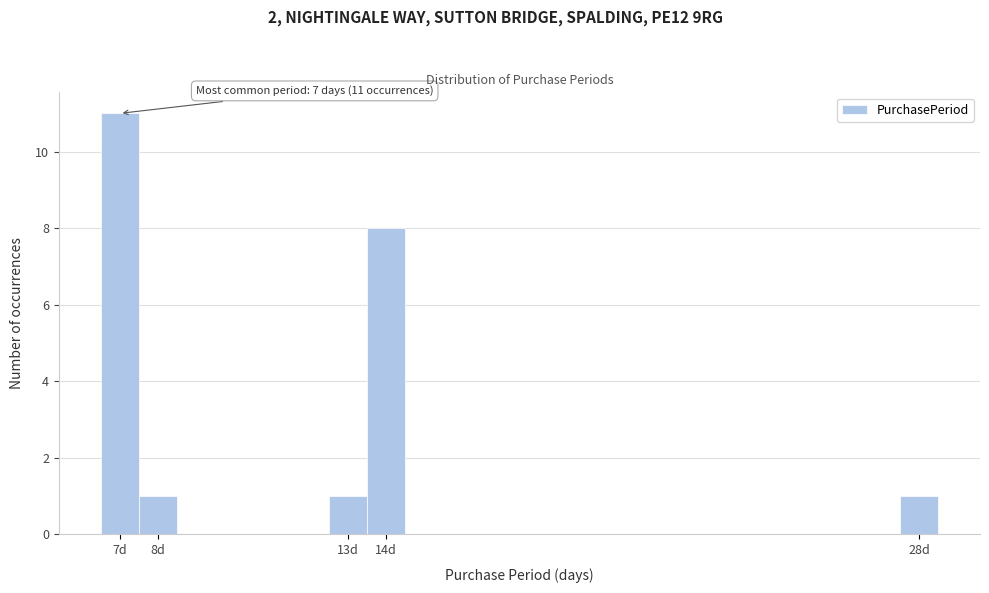

Which range on the x-axis has the tallest bar?

6.5 to 7.5